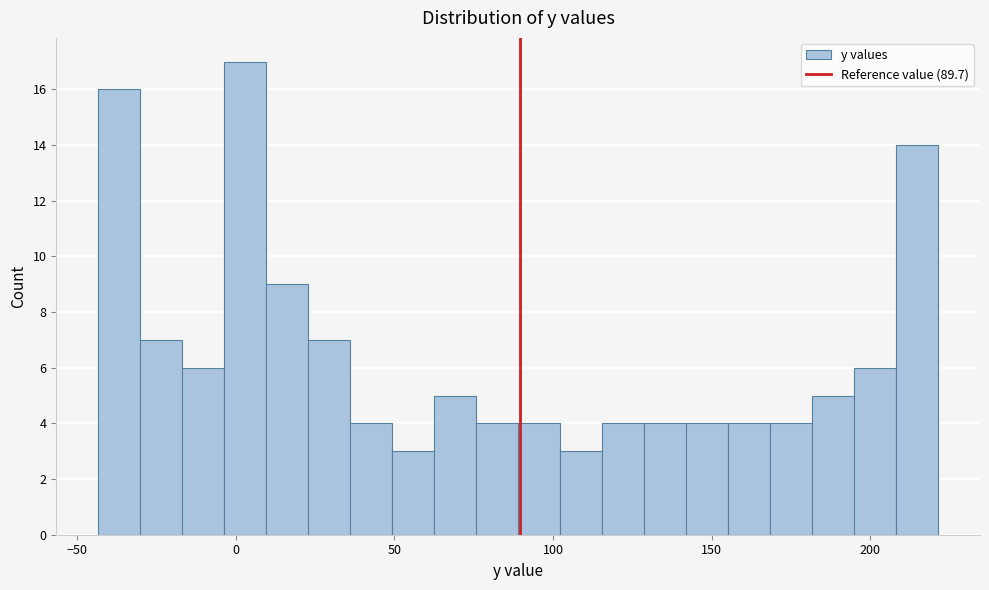

Read against the x-axis, roughly where is the centre of the tallest bar?

5